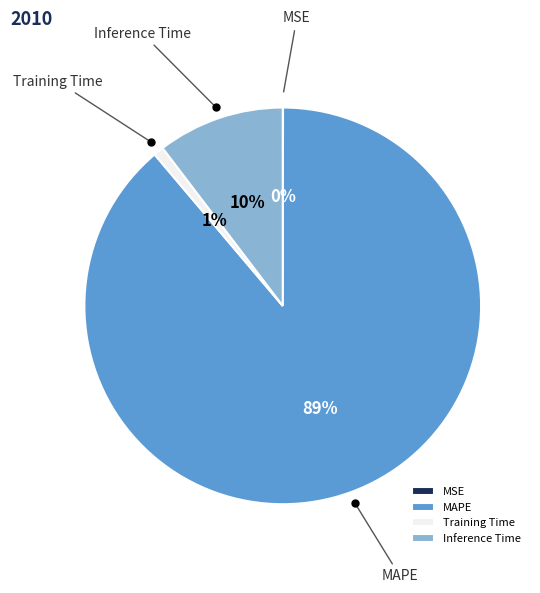

Do Inference Time and MAPE together represent more than half of the pie?

Yes